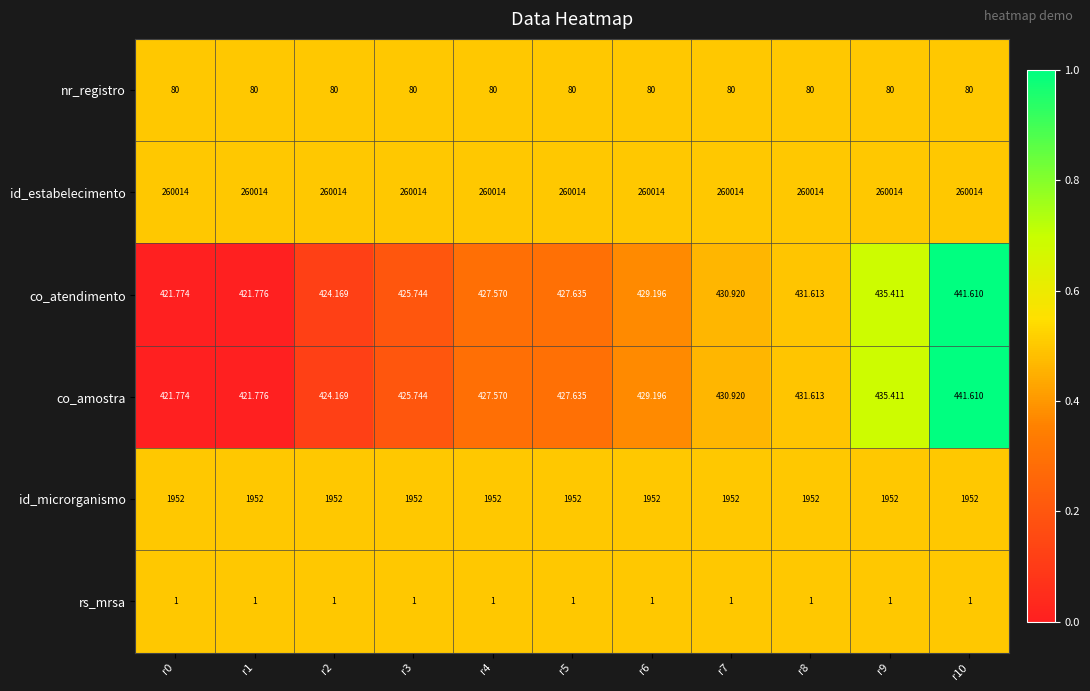

What is the total value across all series at r2?

262895.3